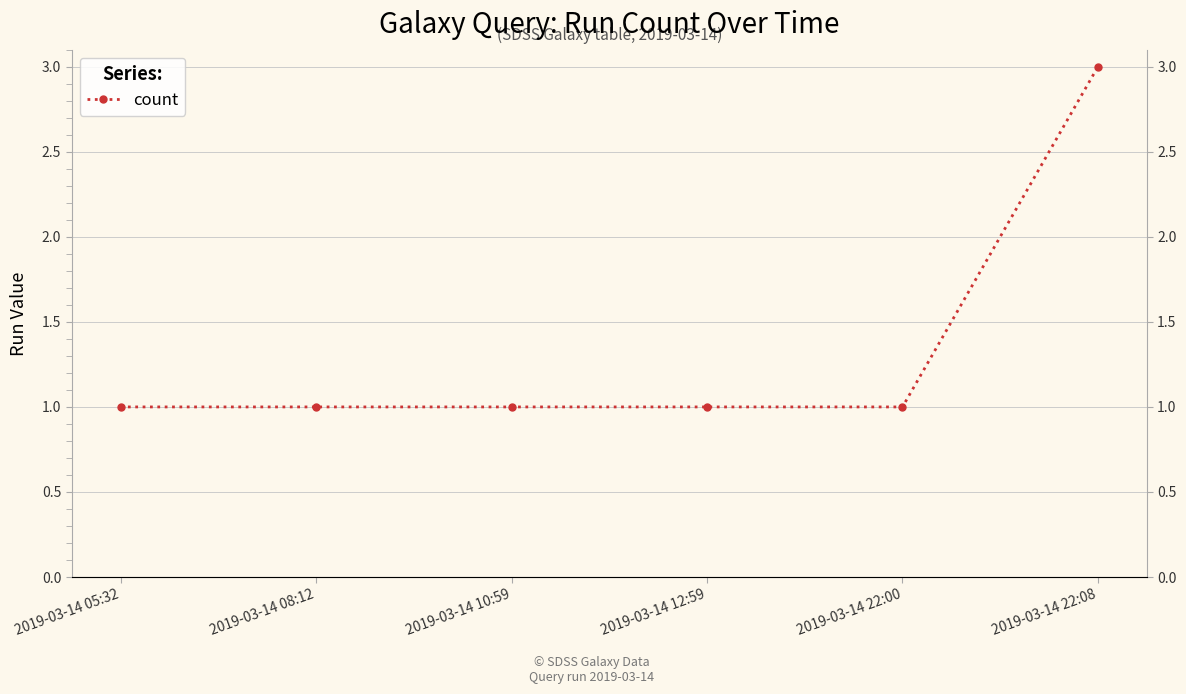

List the labels in order of value, largest first.

2019-03-14 22:08, 2019-03-14 05:32, 2019-03-14 08:12, 2019-03-14 10:59, 2019-03-14 12:59, 2019-03-14 22:00